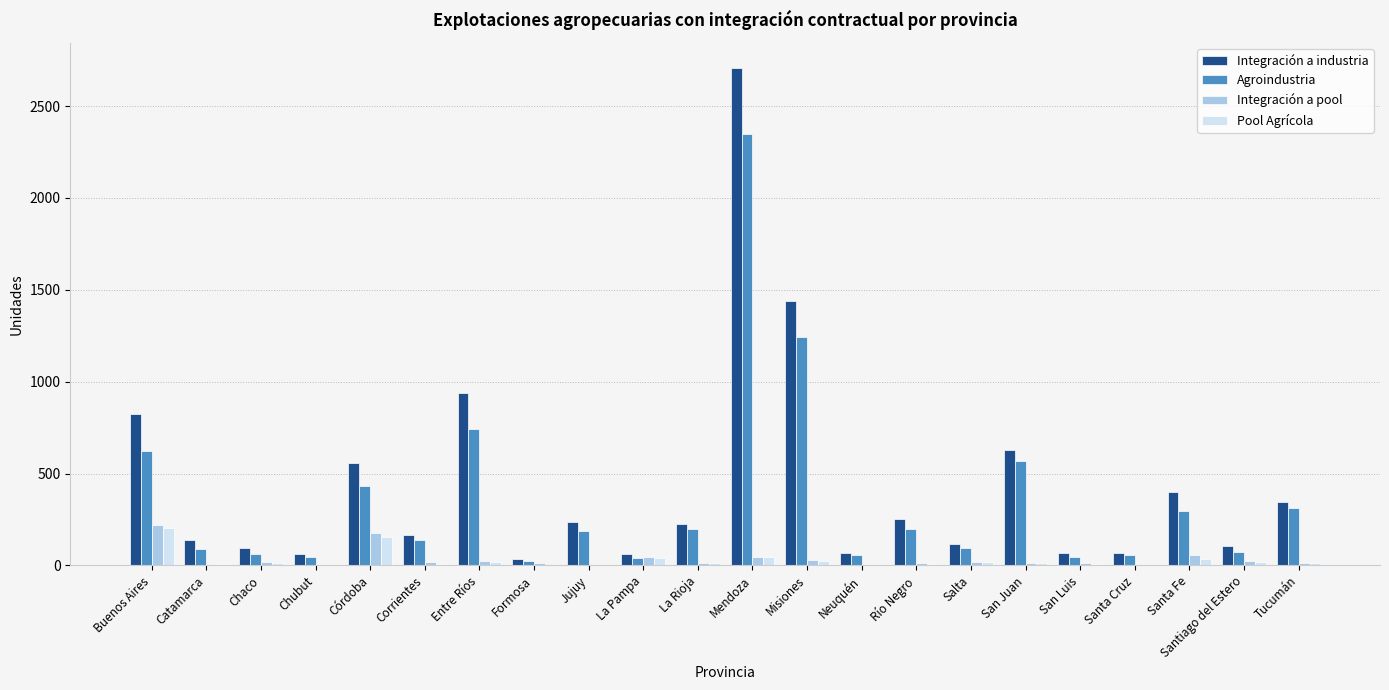

What is the average value of the Pool Agrícola series?

30